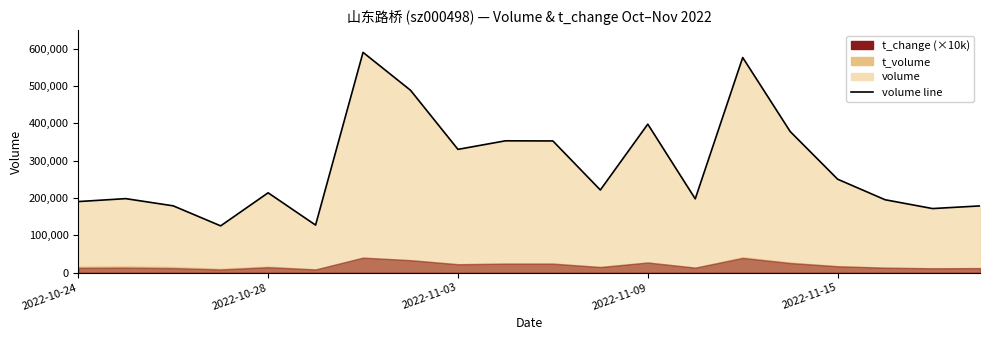

Does the chart have visible grid lines?

No